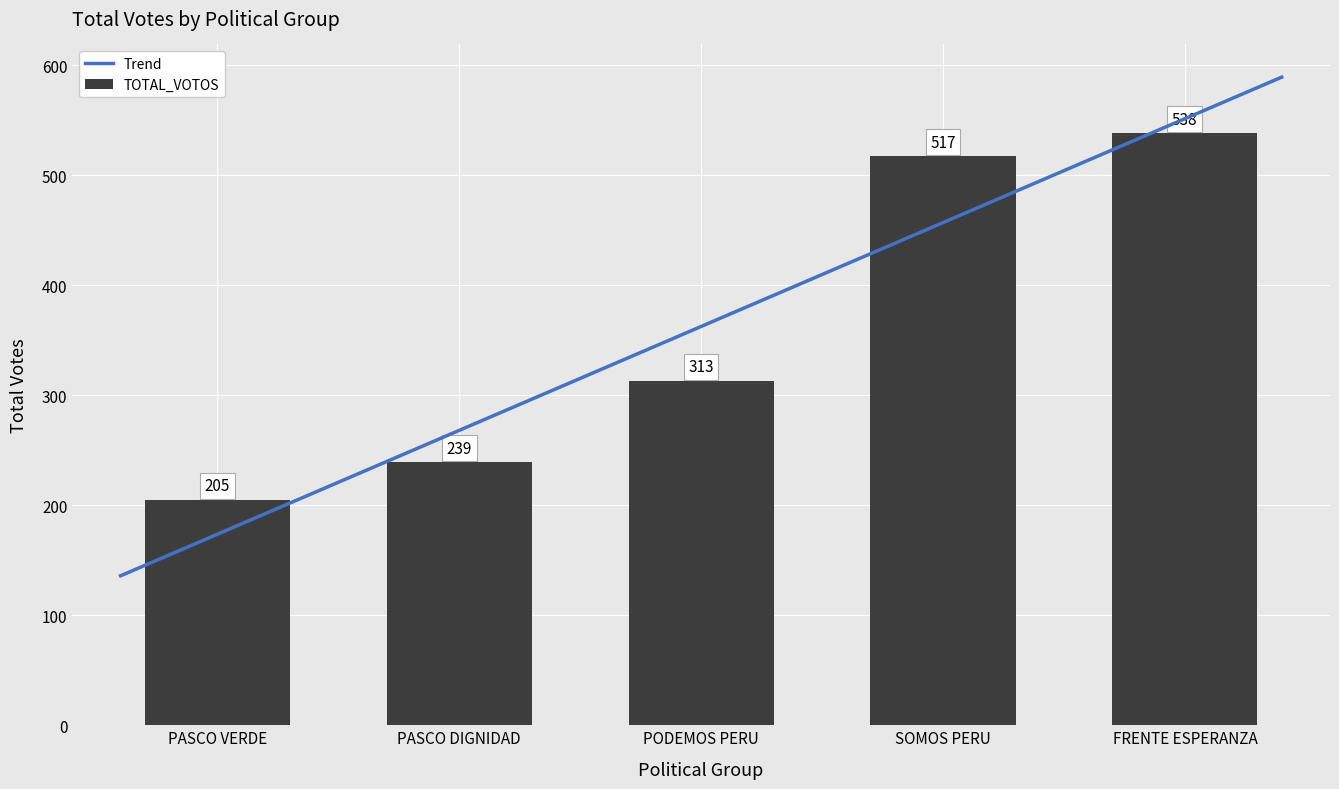

At which label does TOTAL_VOTOS reach its minimum?

PASCO VERDE